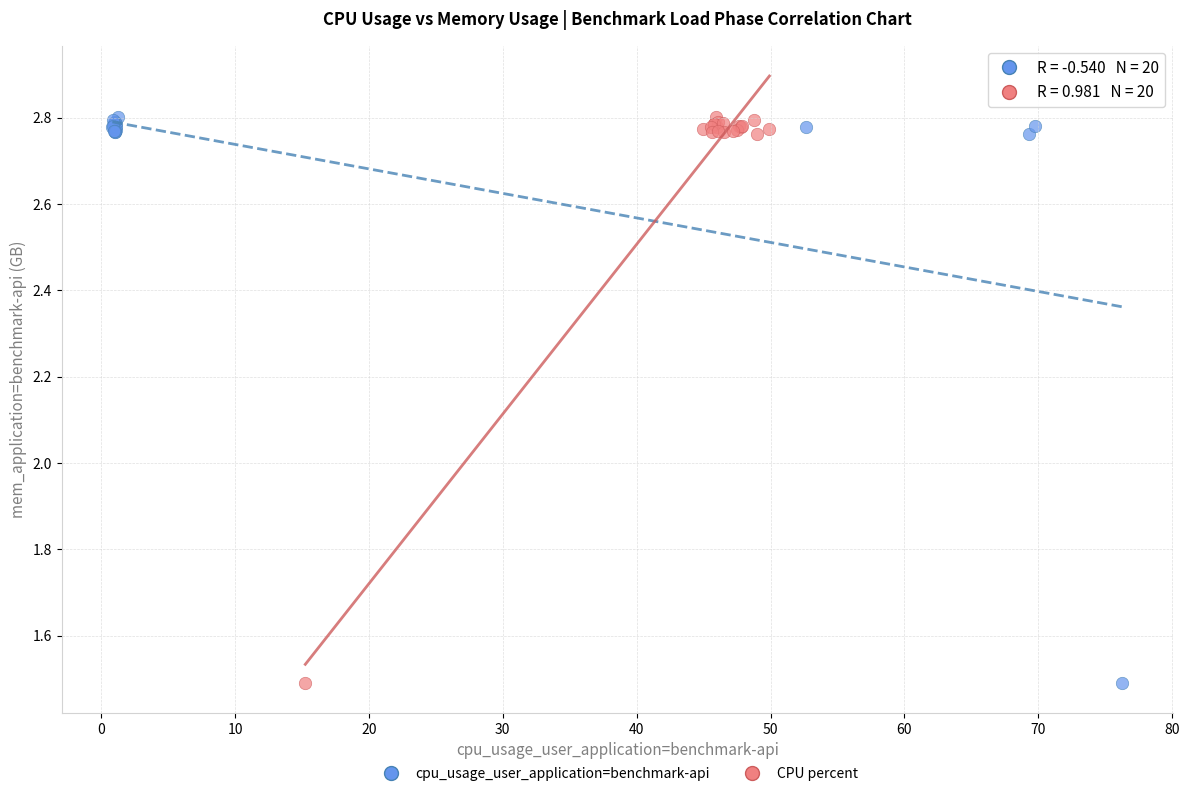

What are all the series names shown in the legend?

cpu_usage_user_application=benchmark-api, CPU percent